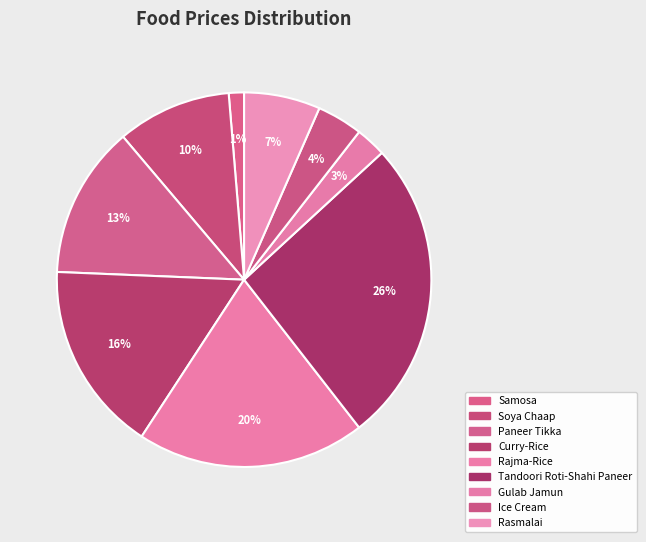

How many segments does this pie chart have?

9